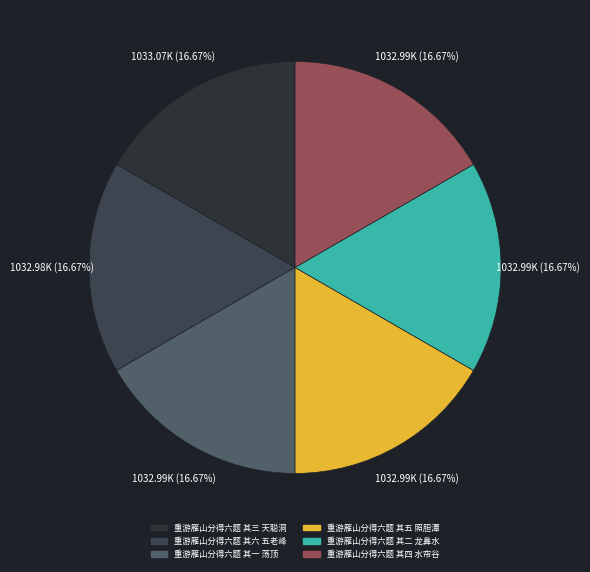

How many segments does this pie chart have?

6